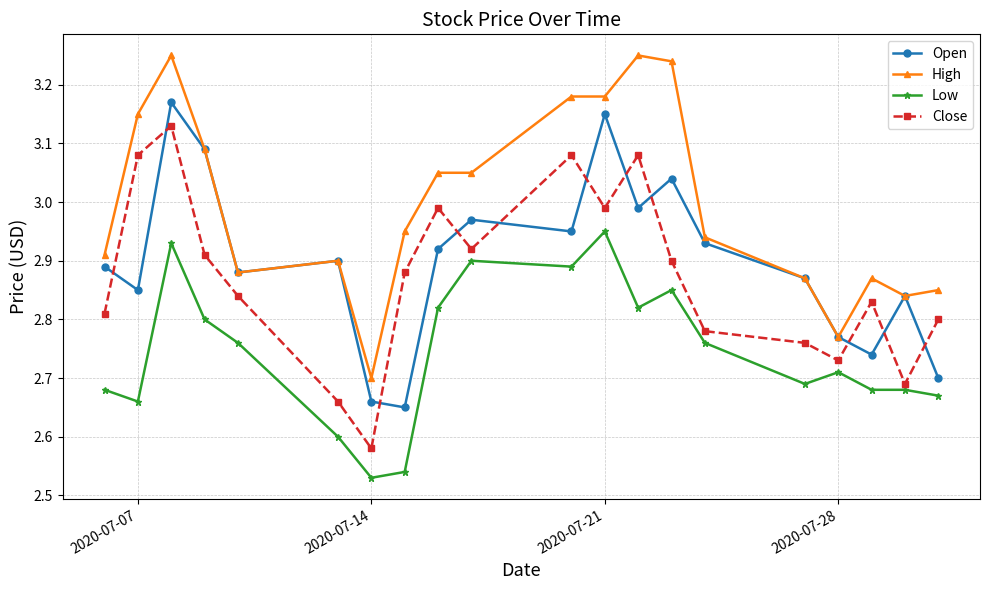

List the series in order of their peak value, highest first.

High, Open, Close, Low